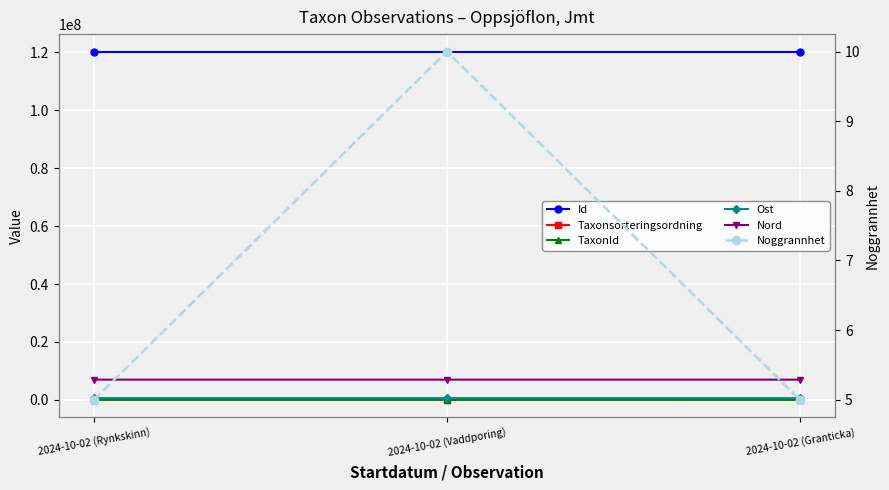

Between 2024-10-02 (Granticka) and 2024-10-02 (Rynkskinn), which is larger?

2024-10-02 (Granticka)